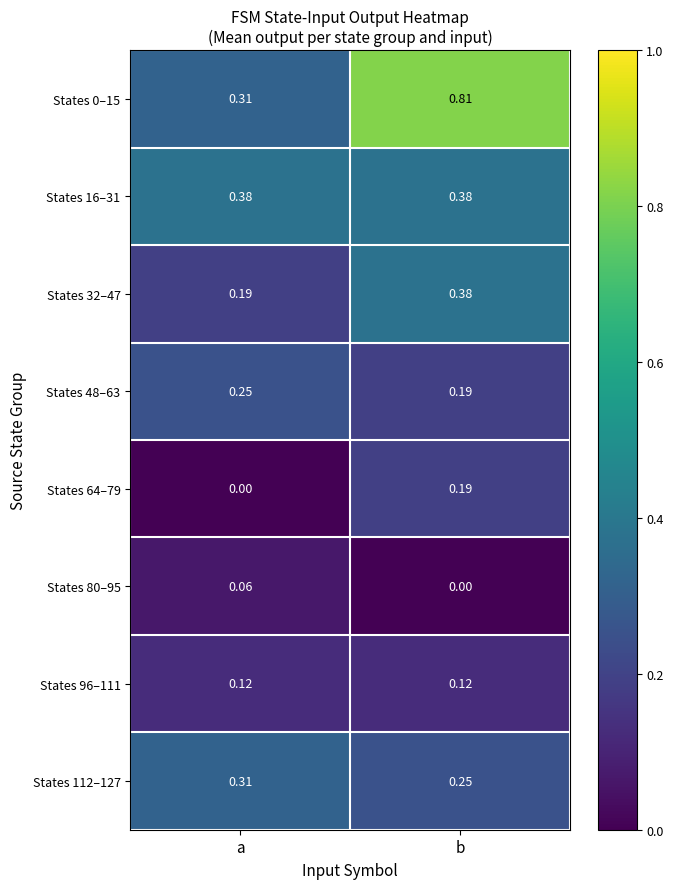

At which label is States 0–15 closest to 0?

a